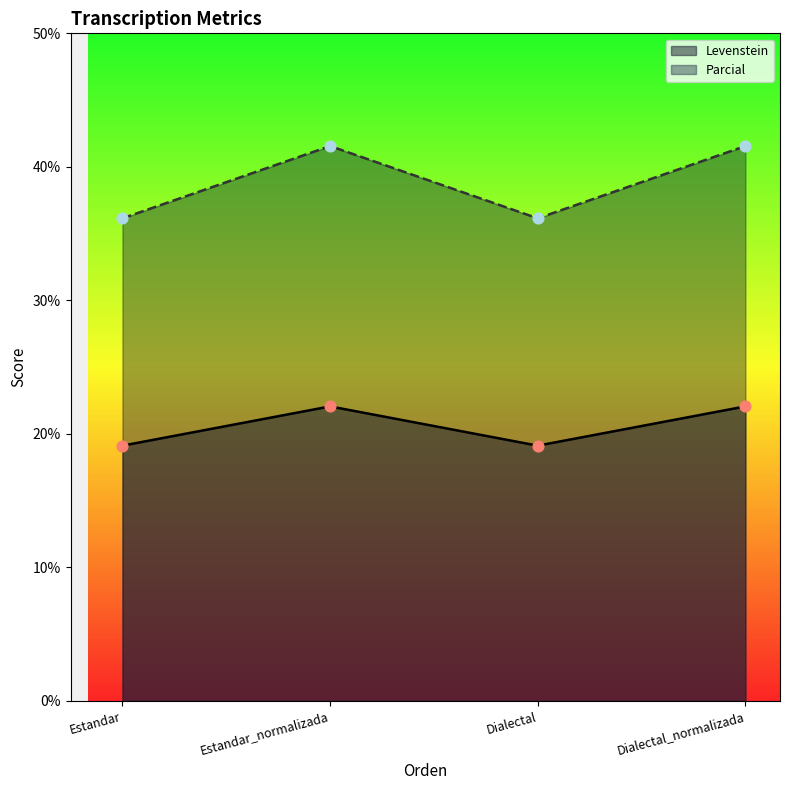

Which series has the largest total across all categories?

Parcial